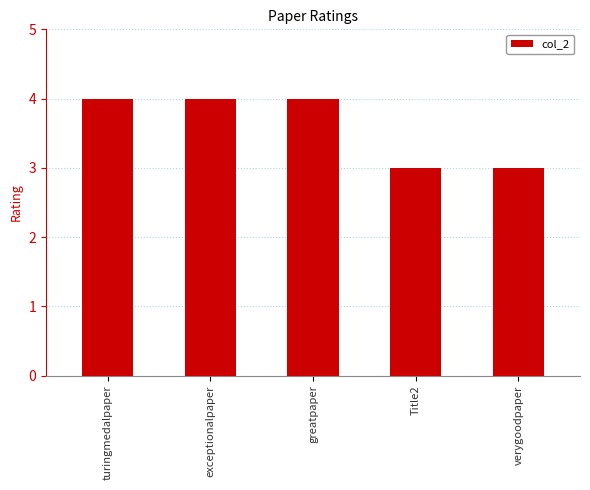

What is the ratio of the value at Title2 to the value at verygoodpaper?

1.0